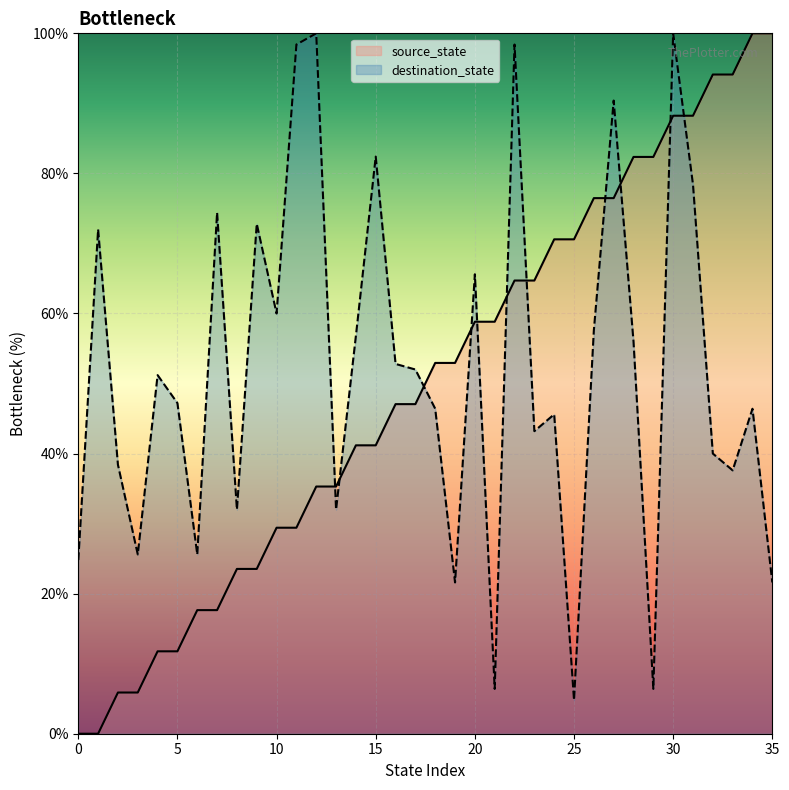

Which series has the largest total across all categories?

destination_state